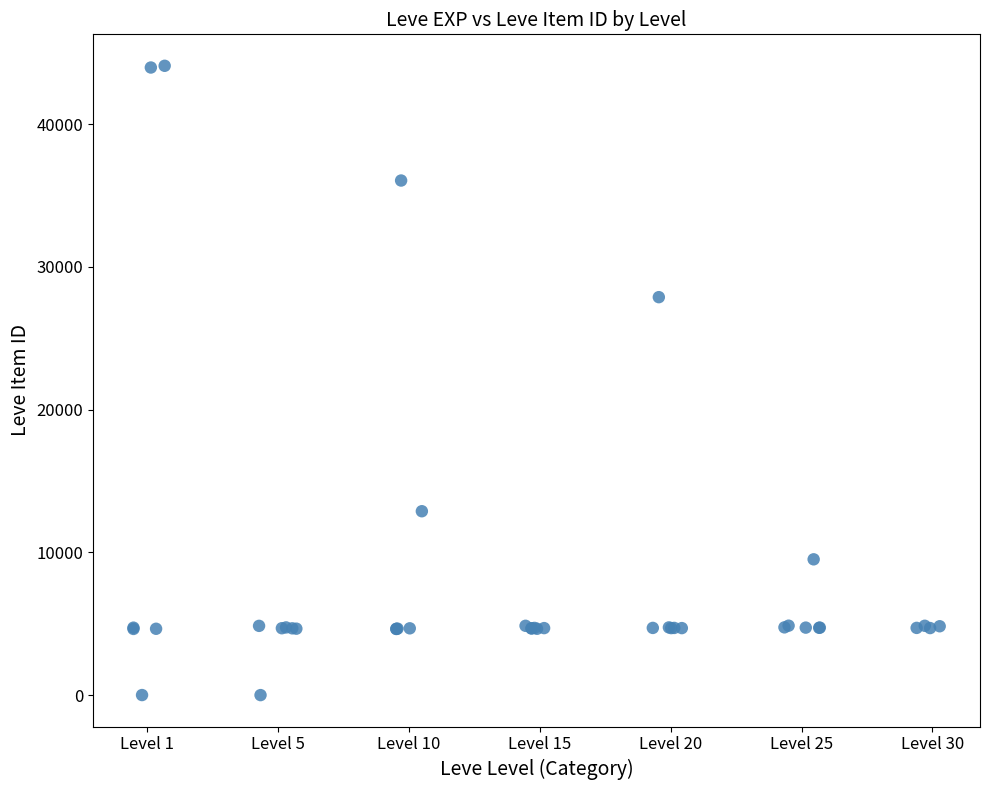

What Y value in the scatter plot is closest to 22048?

27884